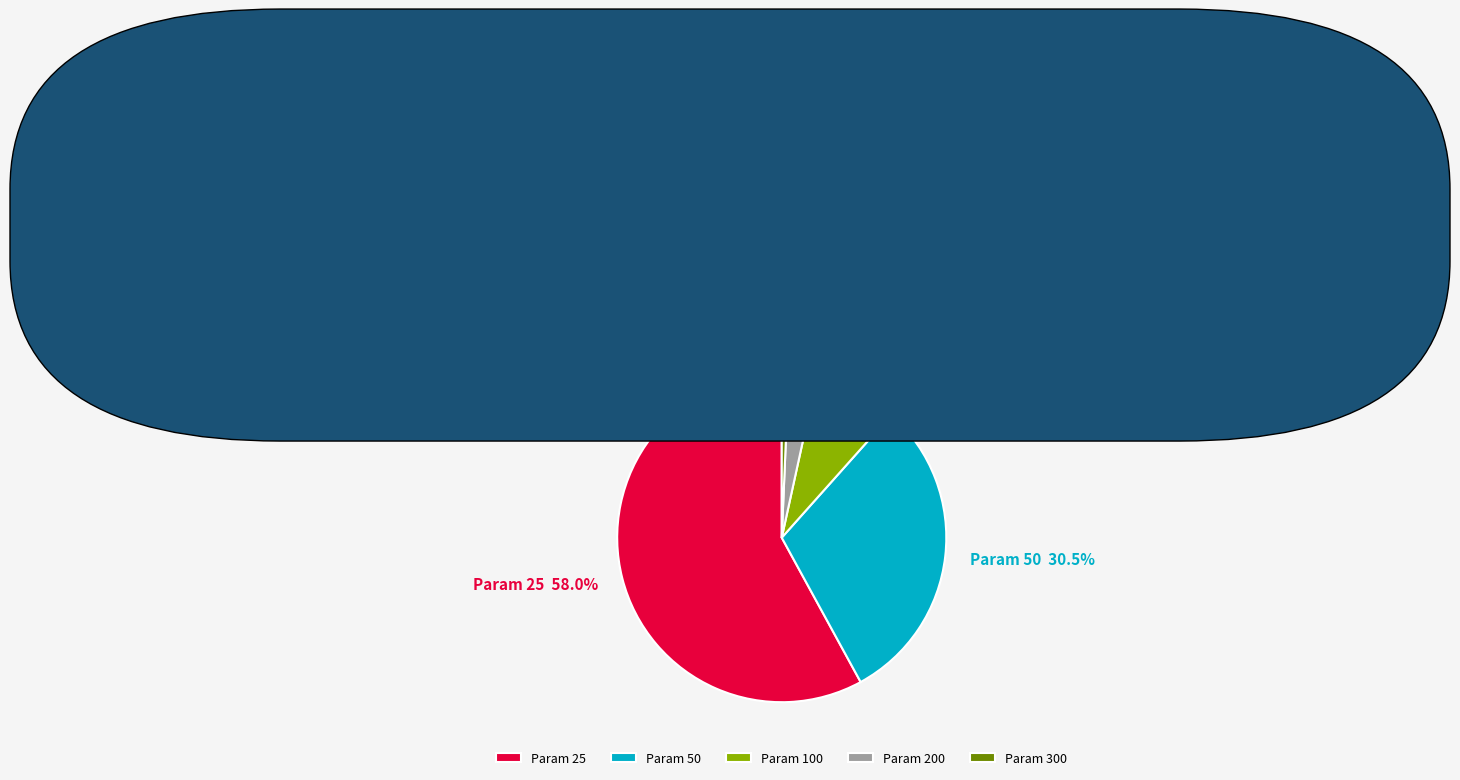

Which slice is the largest?

Param 25